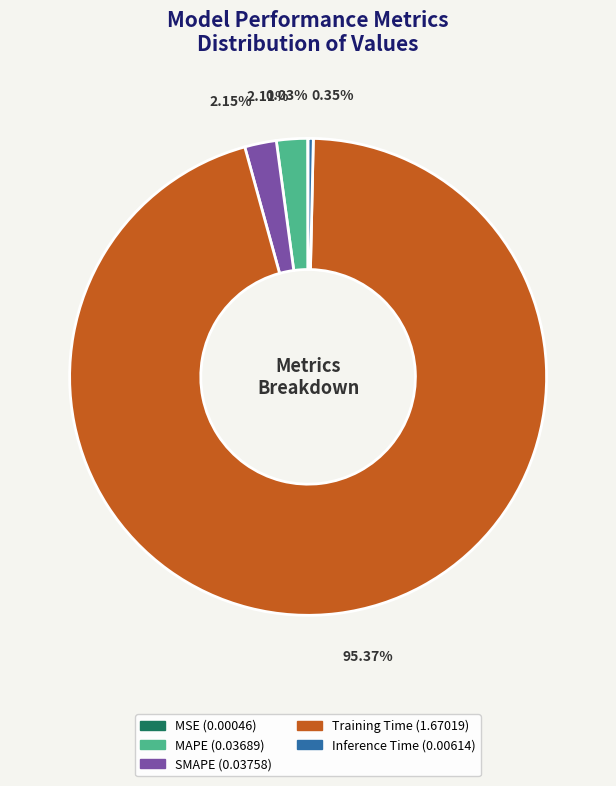

Does Training Time represent more than half of the total?

Yes